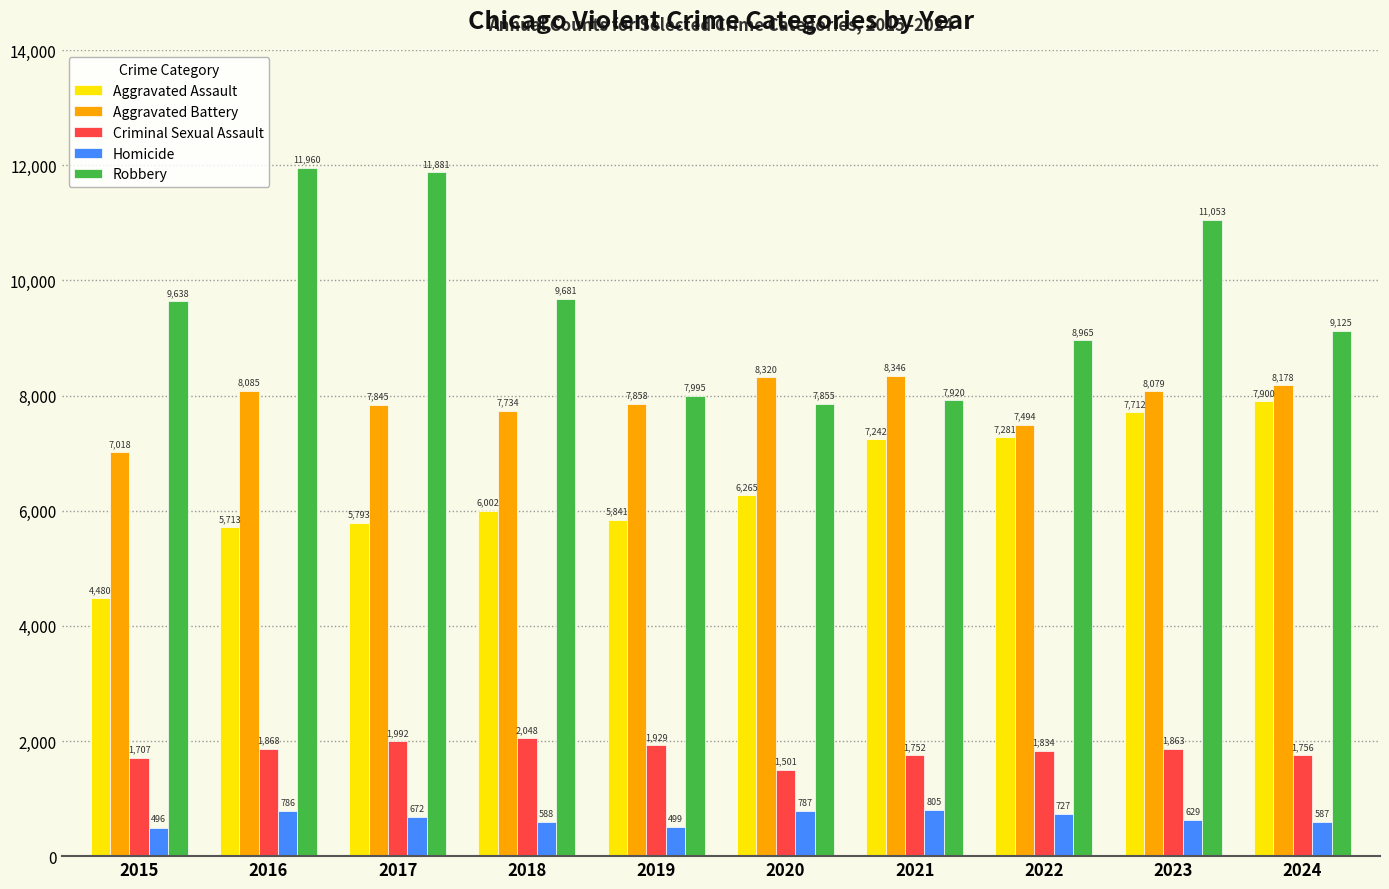

At which category is the sum across all series the highest?

2023